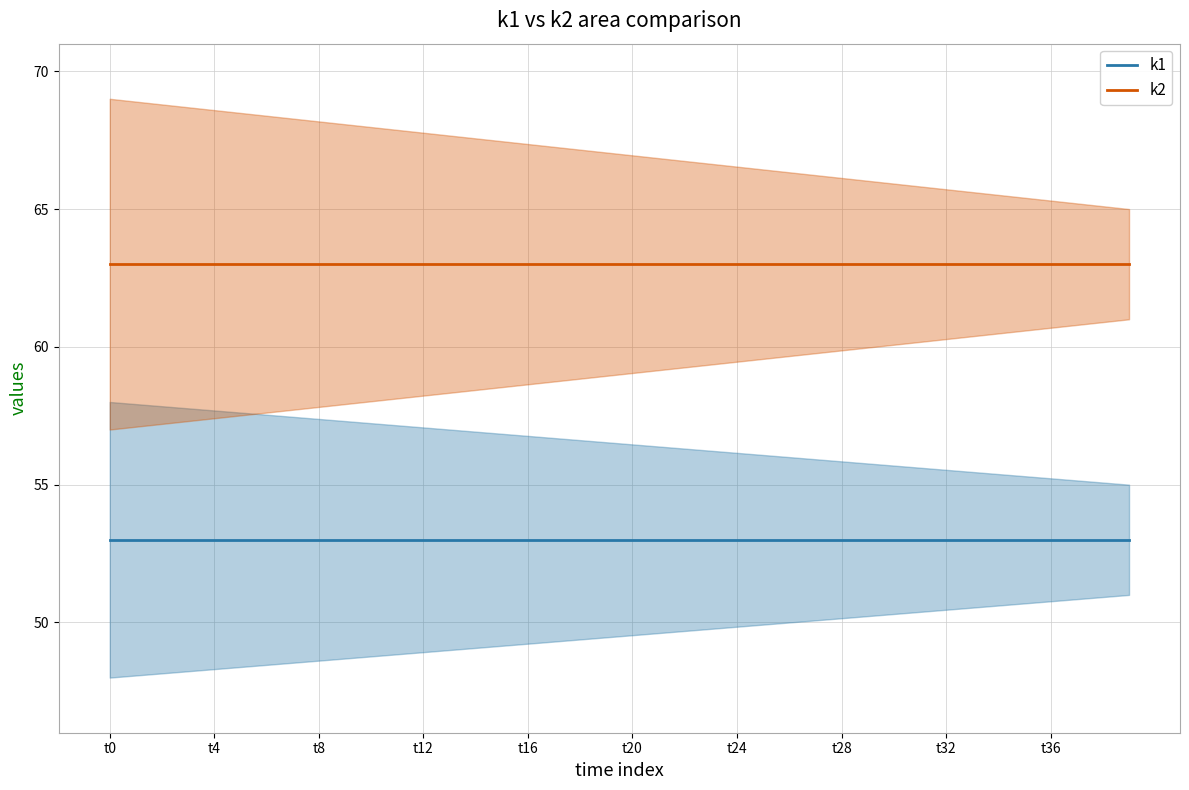

Between 38 and 39, which series saw the biggest shift?

k1